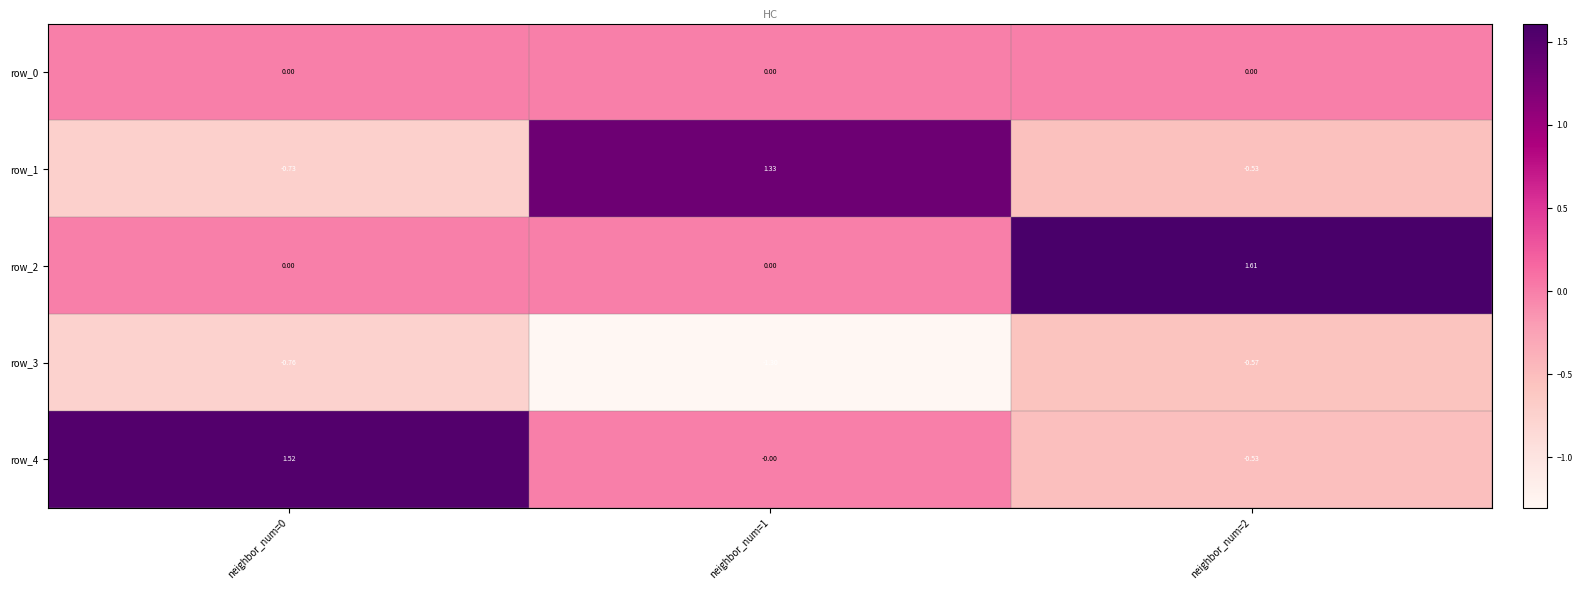

Is the value of row_3 at neighbor_num=0 greater than the value of row_4 at neighbor_num=1?

No